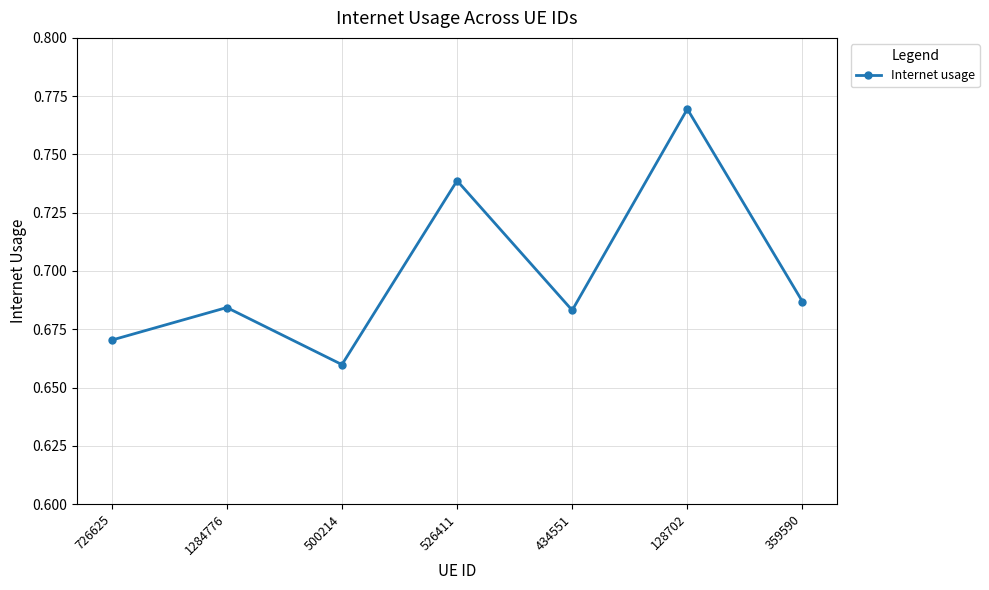

Which has a higher value, 1284776 or 500214?

1284776